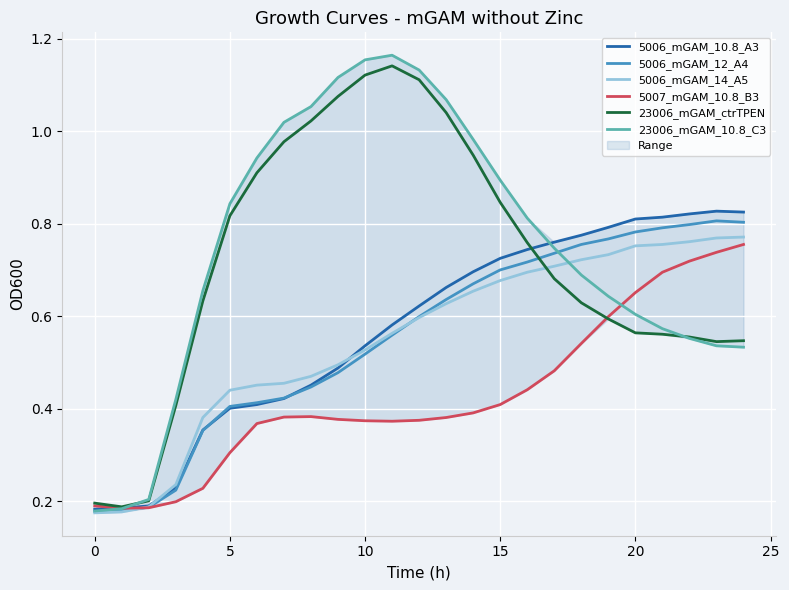

The 5006_mGAM_10.8_A3 series shows 0.4 at 20. True or false?

False